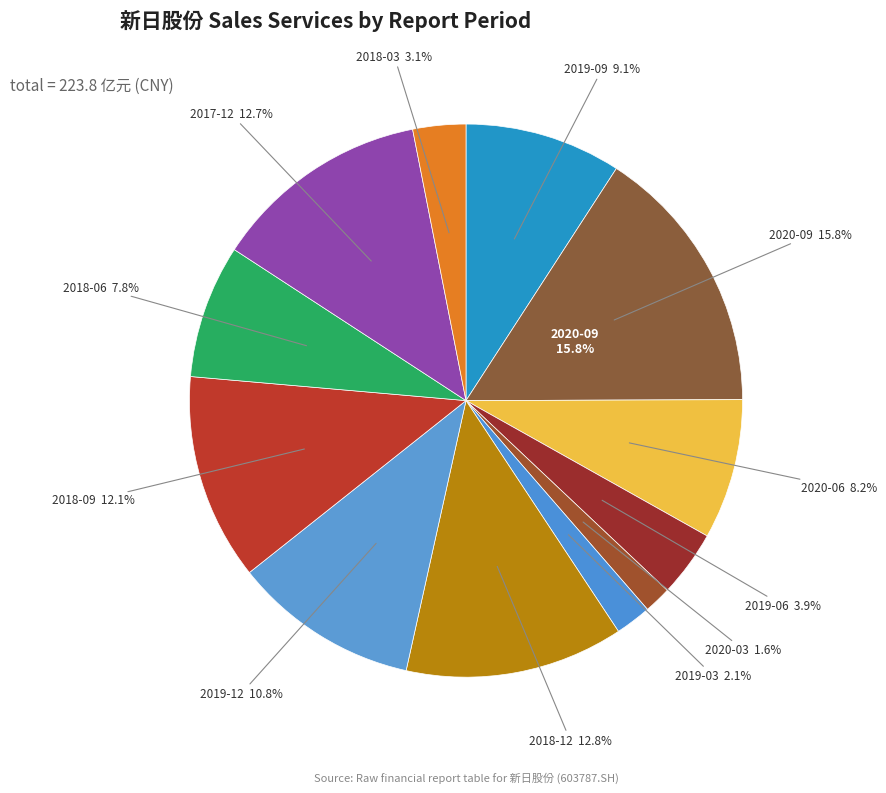

What is the total percentage of 2017-12 and 2019-12?

23.6%